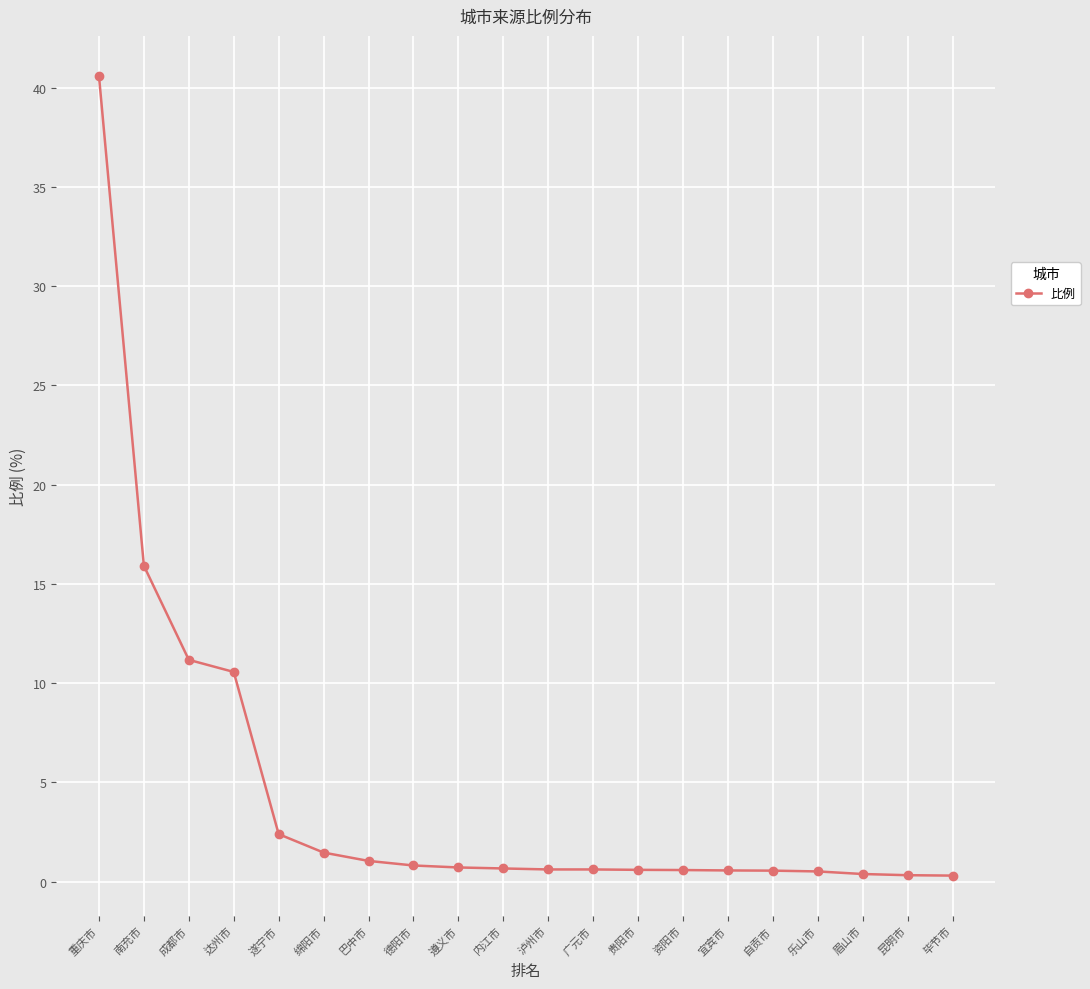

What is the smallest value displayed?

0.3